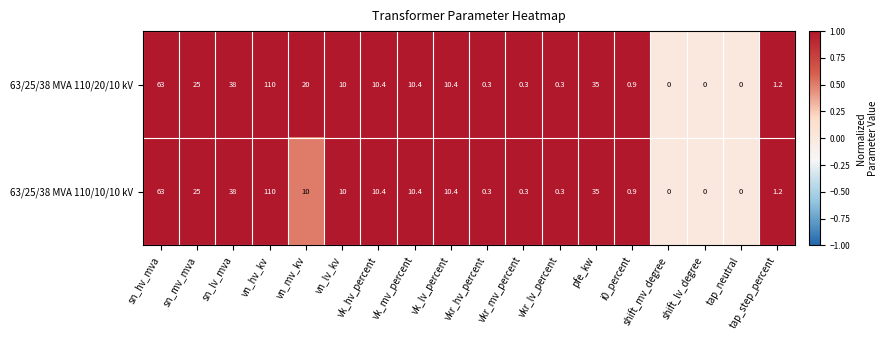

How many distinct data groups are displayed?

2